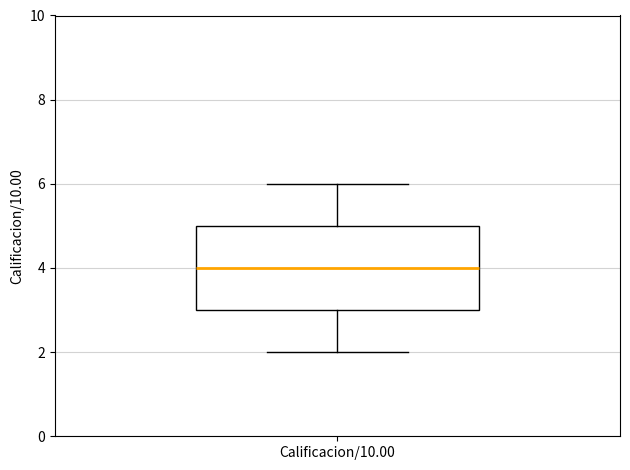

Transcribe this box plot: give where the median line is, the range the box spans, and where the two whiskers end, as read against the y-axis. The values are not printed on the chart, so give them approximately, as read against the axis.

median 4, box 3 to 5, whiskers 2 to 6